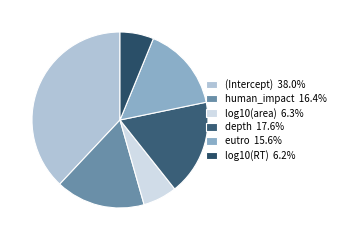

Between log10(area) and (Intercept), which is larger?

(Intercept)